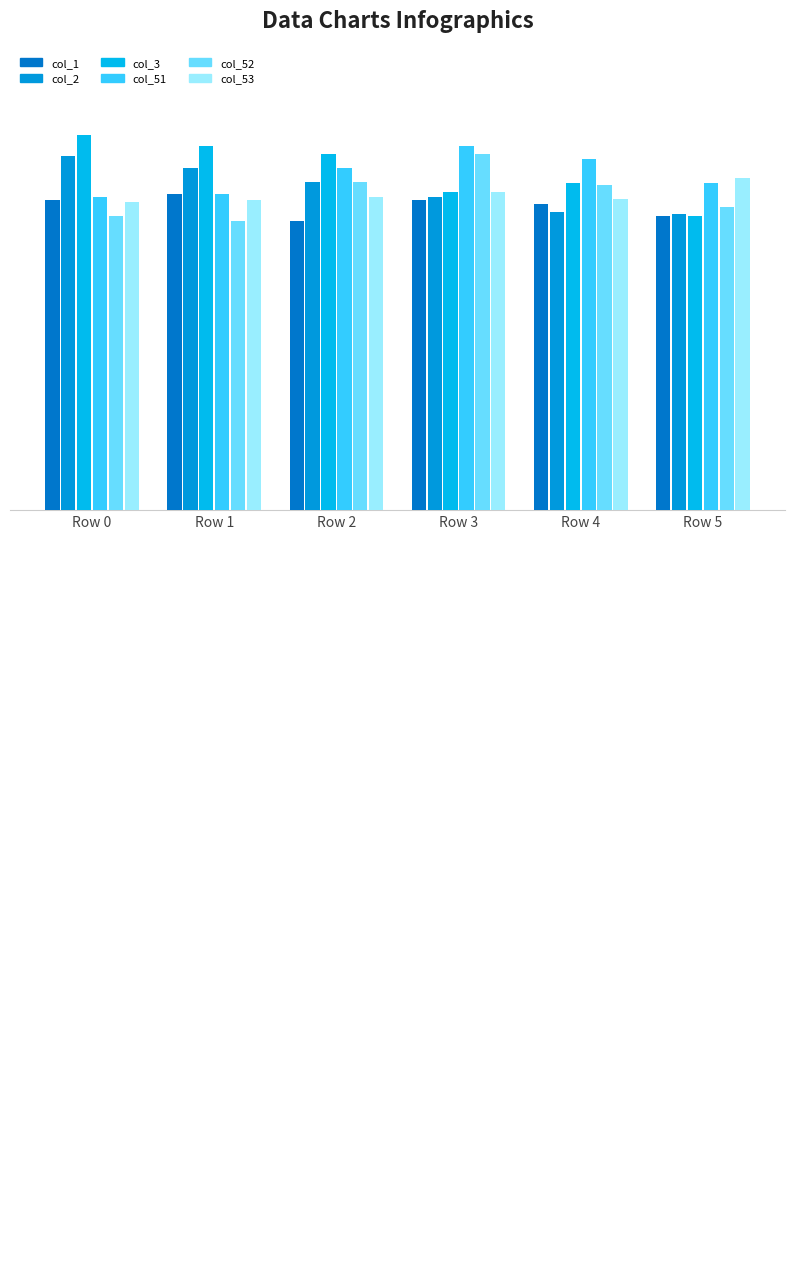

What is the sum of the col_53 values at Row 4 and Row 0?

1.3